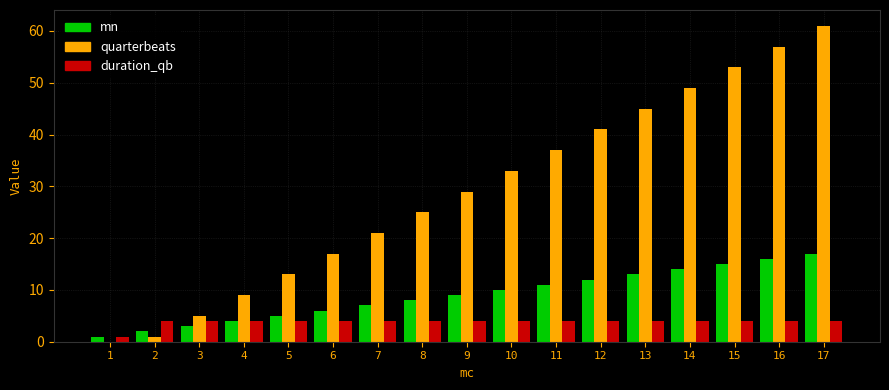

True or false: mn has a value of 4 at 4.

True